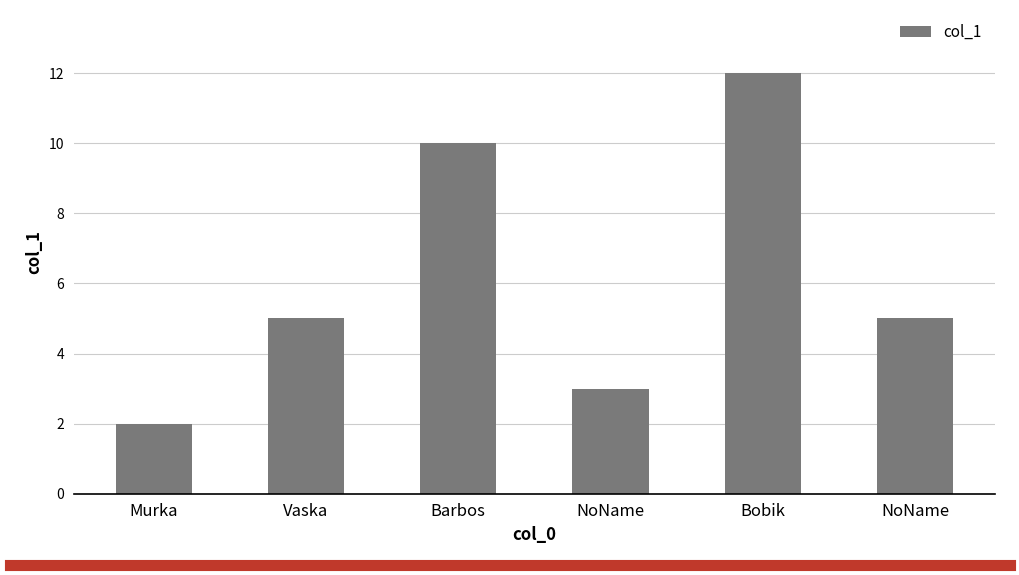

What is the difference between the maximum and minimum values?

10